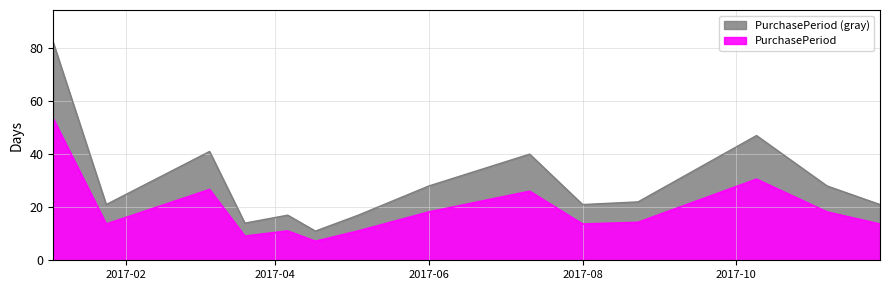

How many interior local peaks (higher than both neighbors) does the data have?

4